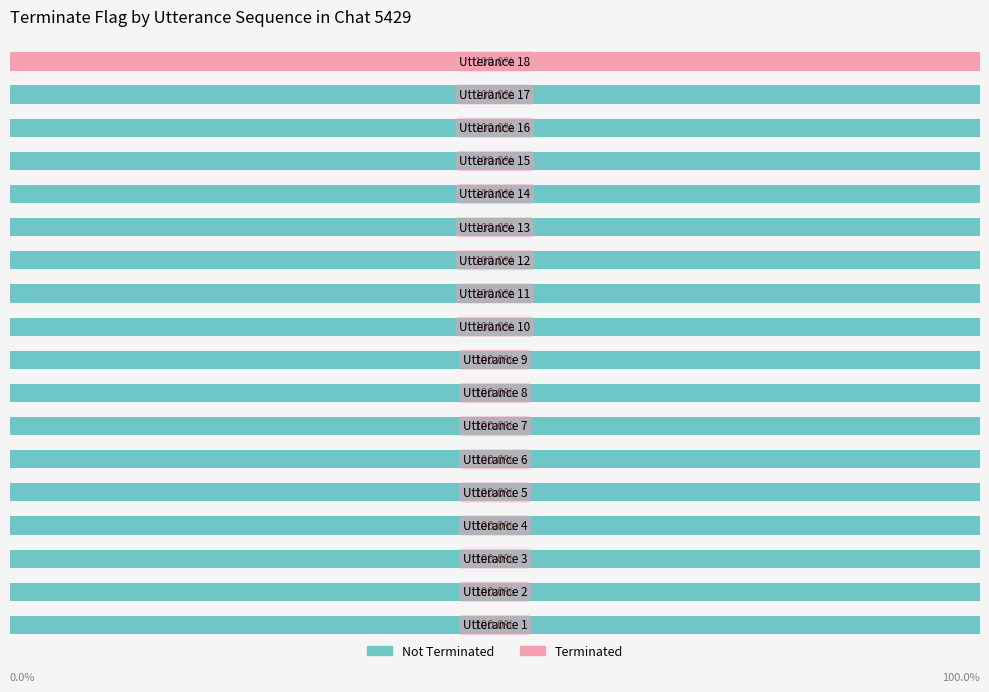

What are all the series names shown in the legend?

Not Terminated, Terminated